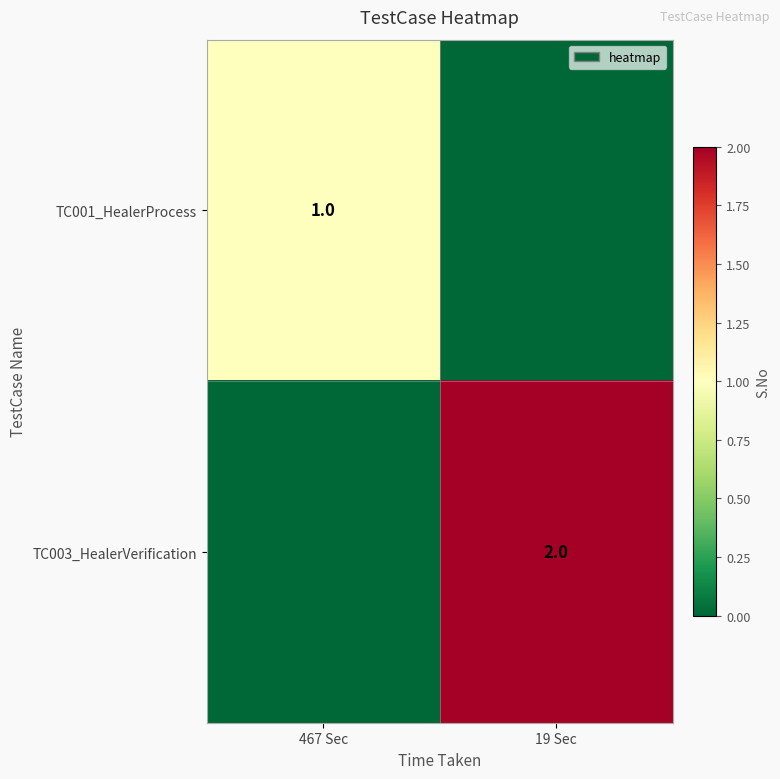

Is it true that TC001_HealerProcess equals 1 at 467 Sec?

True